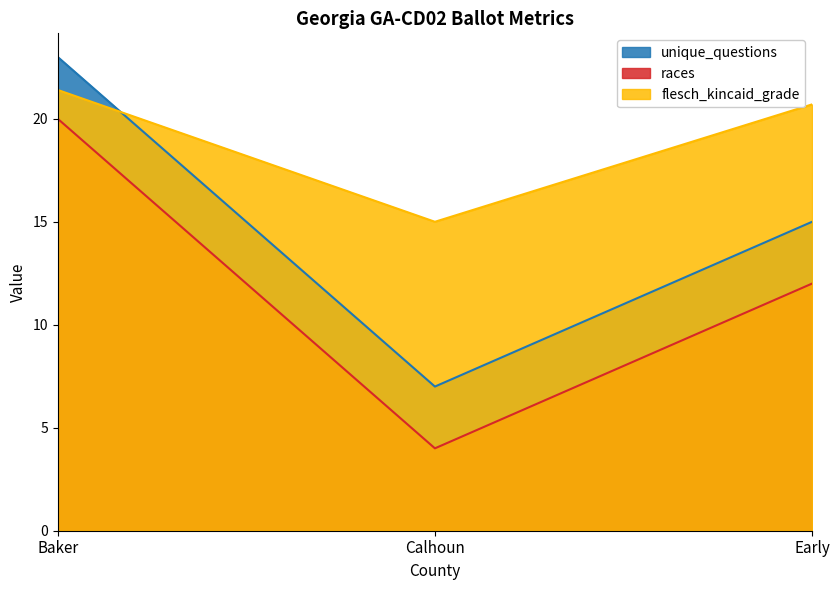

What are all the series names shown in the legend?

unique_questions, races, flesch_kincaid_grade